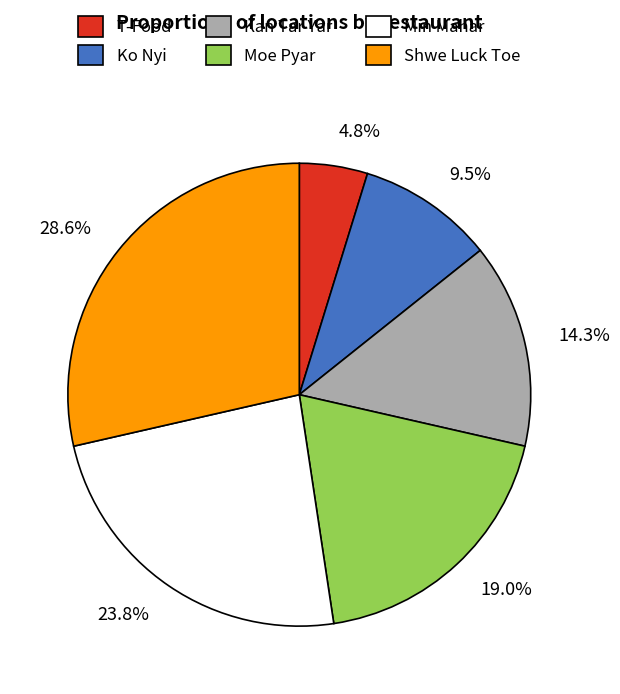

Which slice is the largest?

28.6%